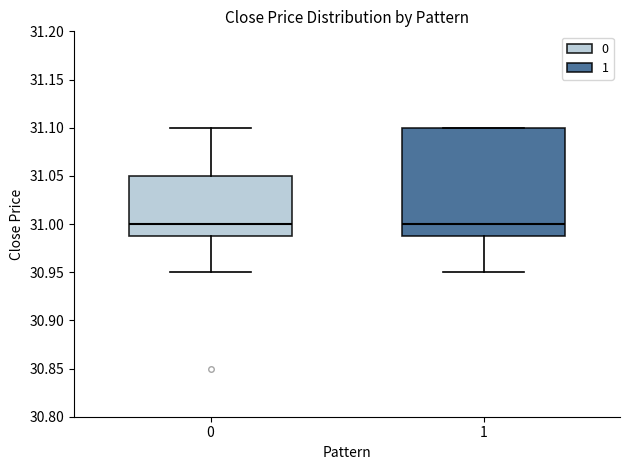

Where does the lower whisker of the box at x = 0 end on the y-axis? The values are not printed on the chart, so give them approximately, as read against the axis.

30.95